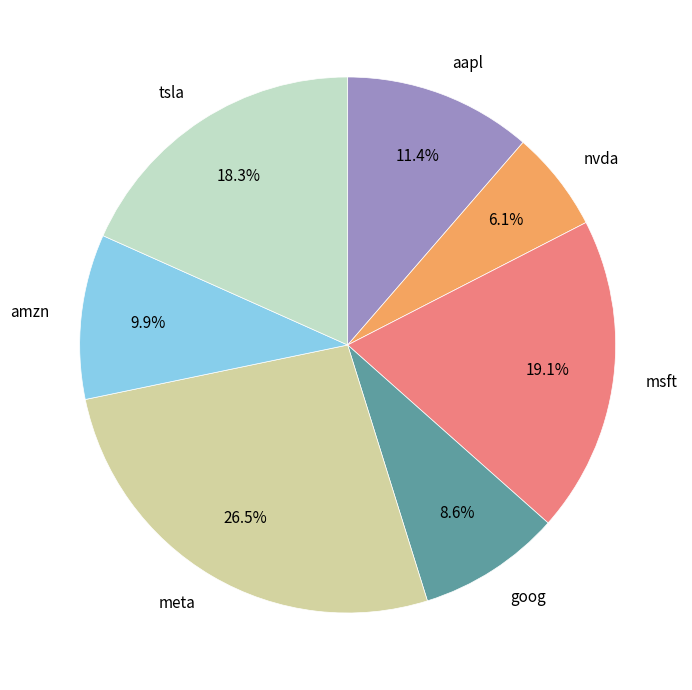

How many segments does this pie chart have?

7